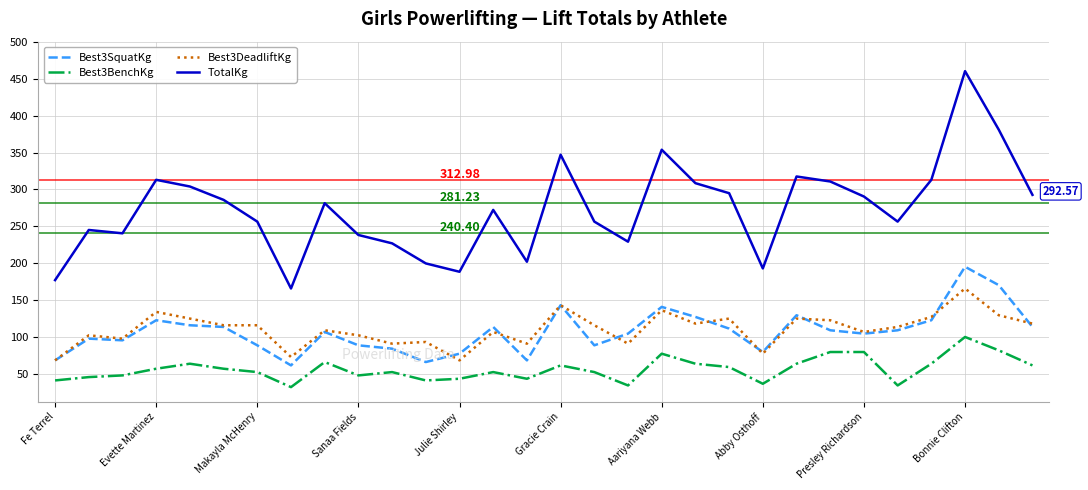

How many series are shown in this chart?

4